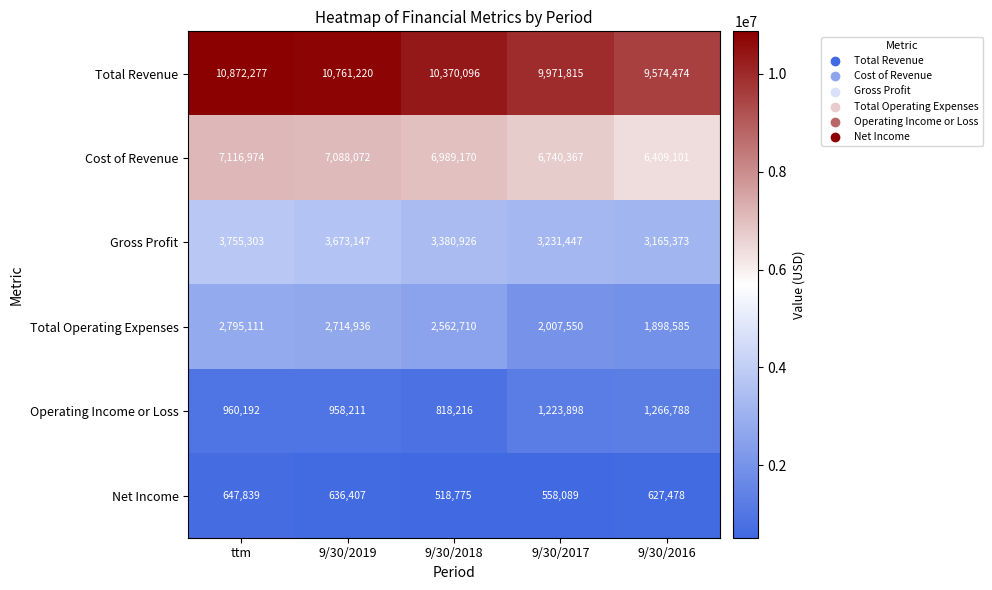

Is it true that Total Operating Expenses equals 2562710 at 9/30/2018?

True